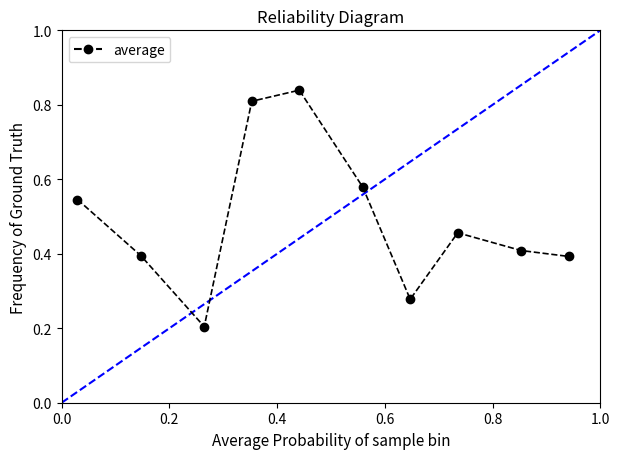

Count the values in the range 0 to 1.

10